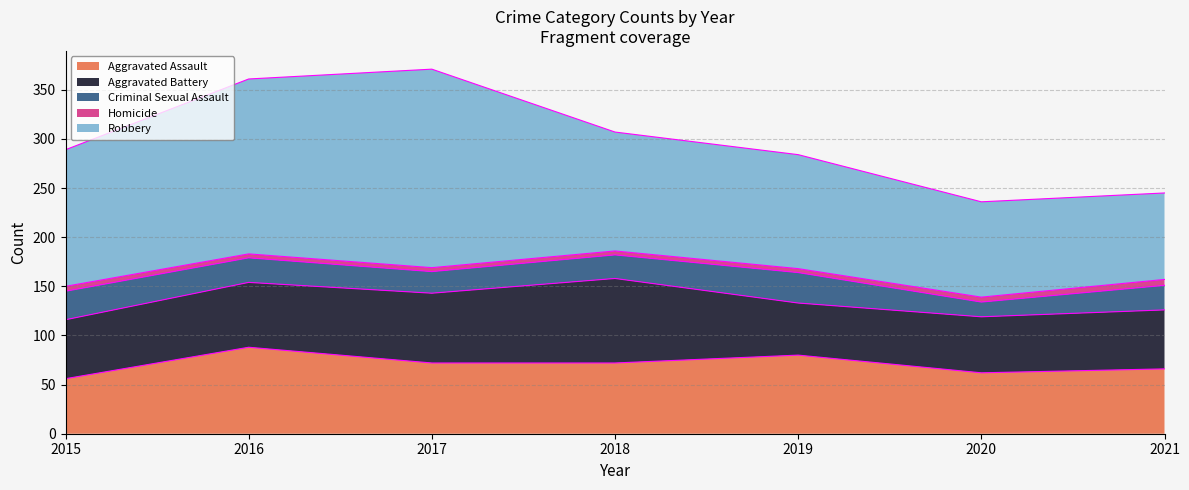

Which series changed the most between 2017 and 2019?

Robbery